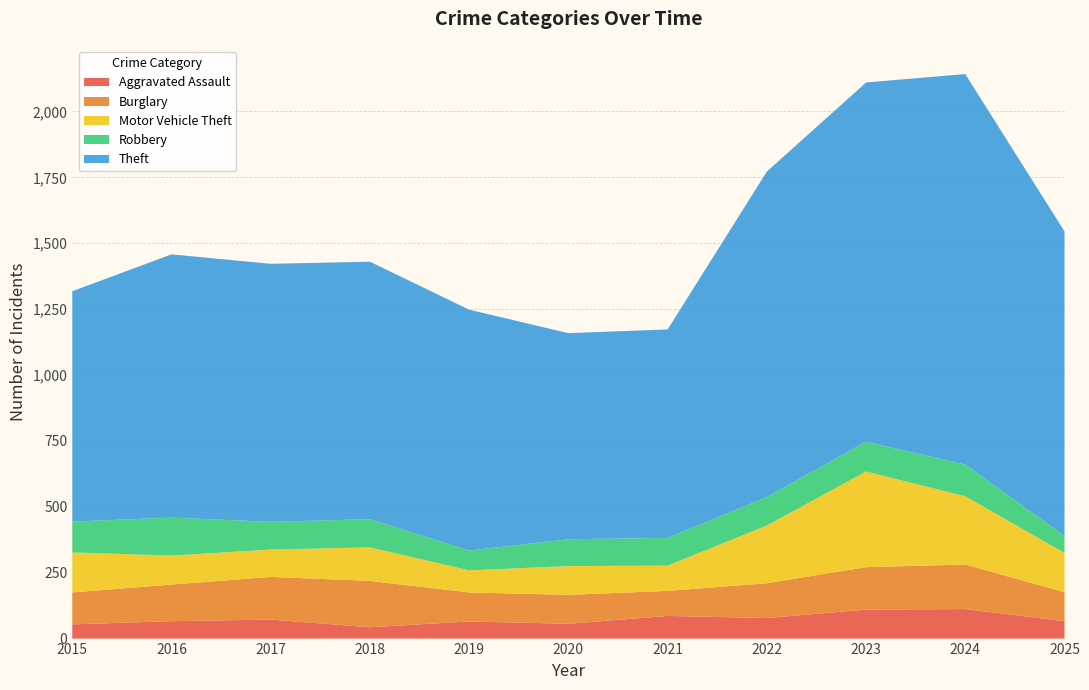

Reading right to left, list all the values displayed in this chart.

Aggravated Assault: 66	112	110	78	86	56	65	43	72	66	54
Burglary: 110	169	161	132	95	110	110	176	162	139	121
Motor Vehicle Theft: 149	259	363	219	96	109	84	127	104	110	152
Robbery: 65	120	113	108	105	102	75	107	105	144	117
Theft: 1155	1482	1363	1235	791	782	914	977	979	999	874